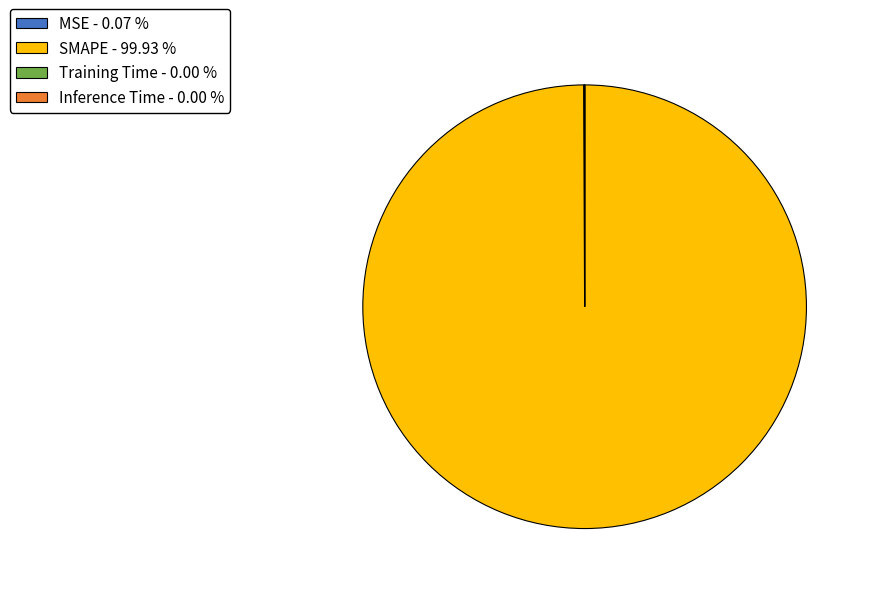

Is there a majority slice in this chart?

Yes